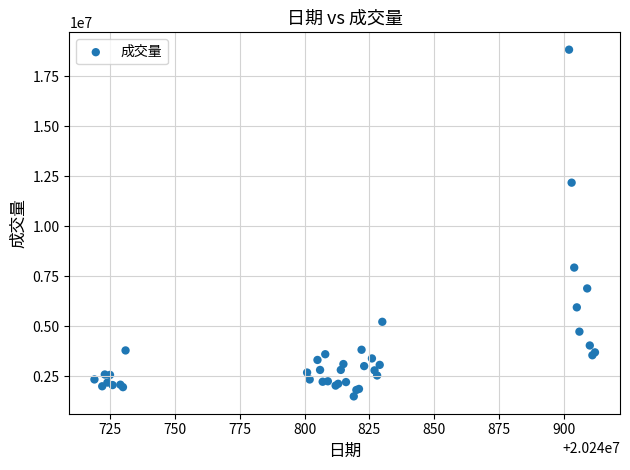

What Y value in the scatter plot is closest to 10168800?

12188200